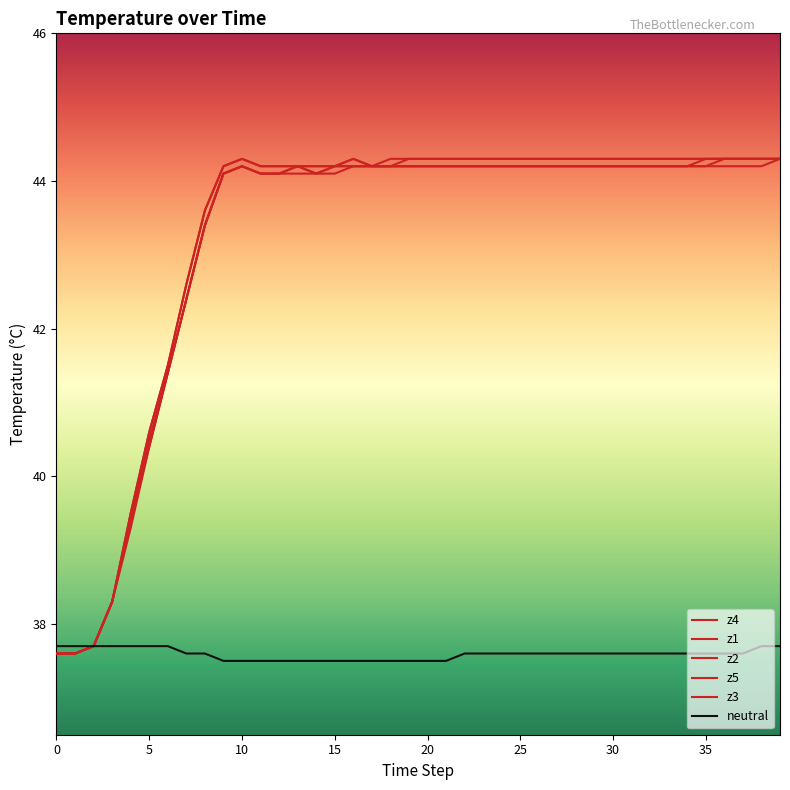

True or false: z1 has more than 1 points higher than both neighbors.

True